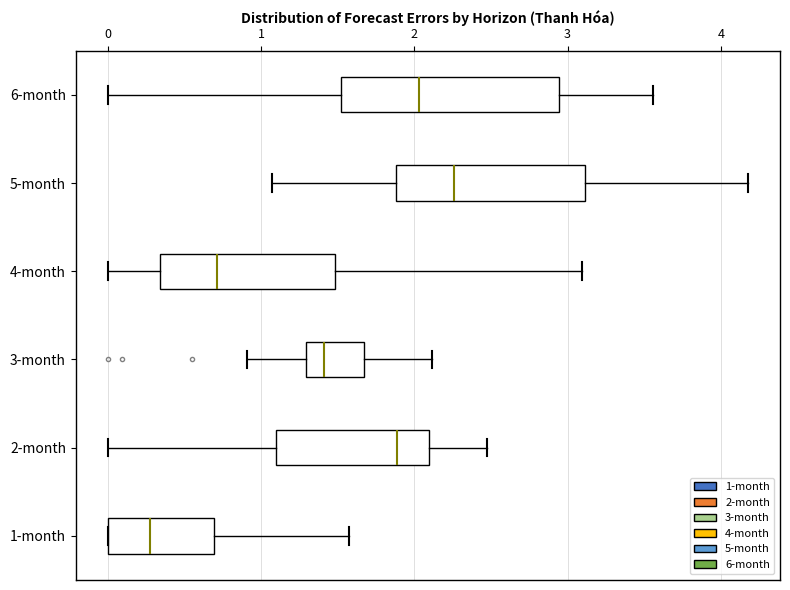

Which box's median line is the furthest to the right?

5-month